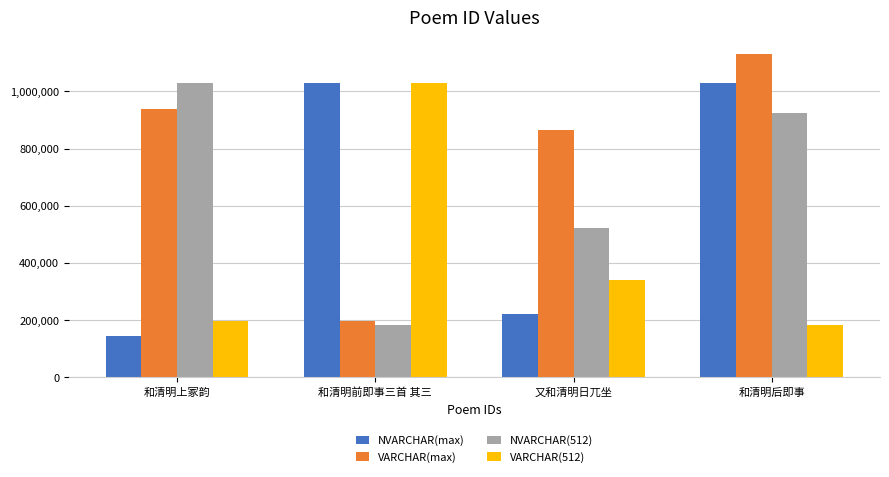

At which category does the chart reach its minimum across all series?

和清明上冢韵